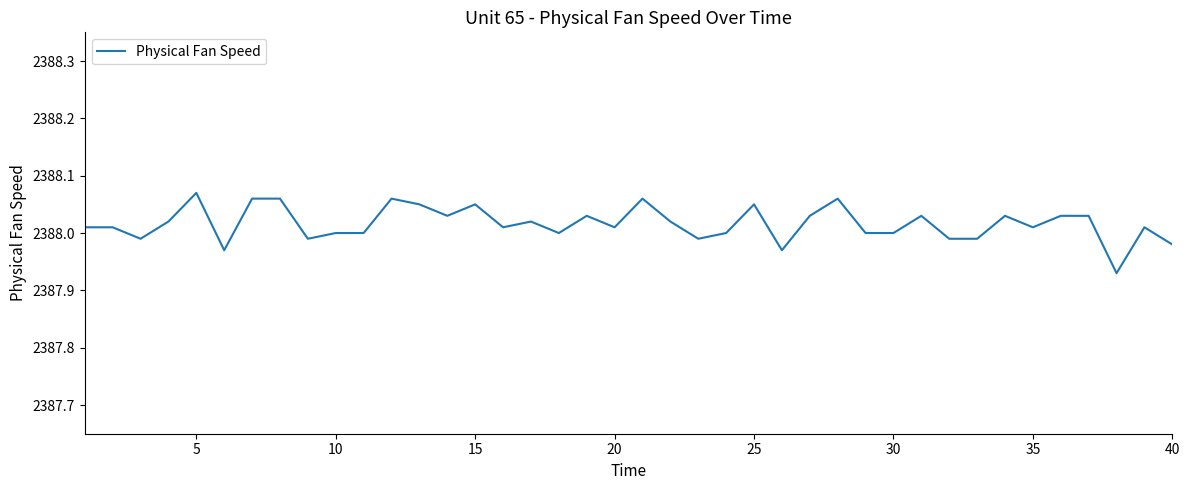

Is this an area chart (filled region under the line)?

No